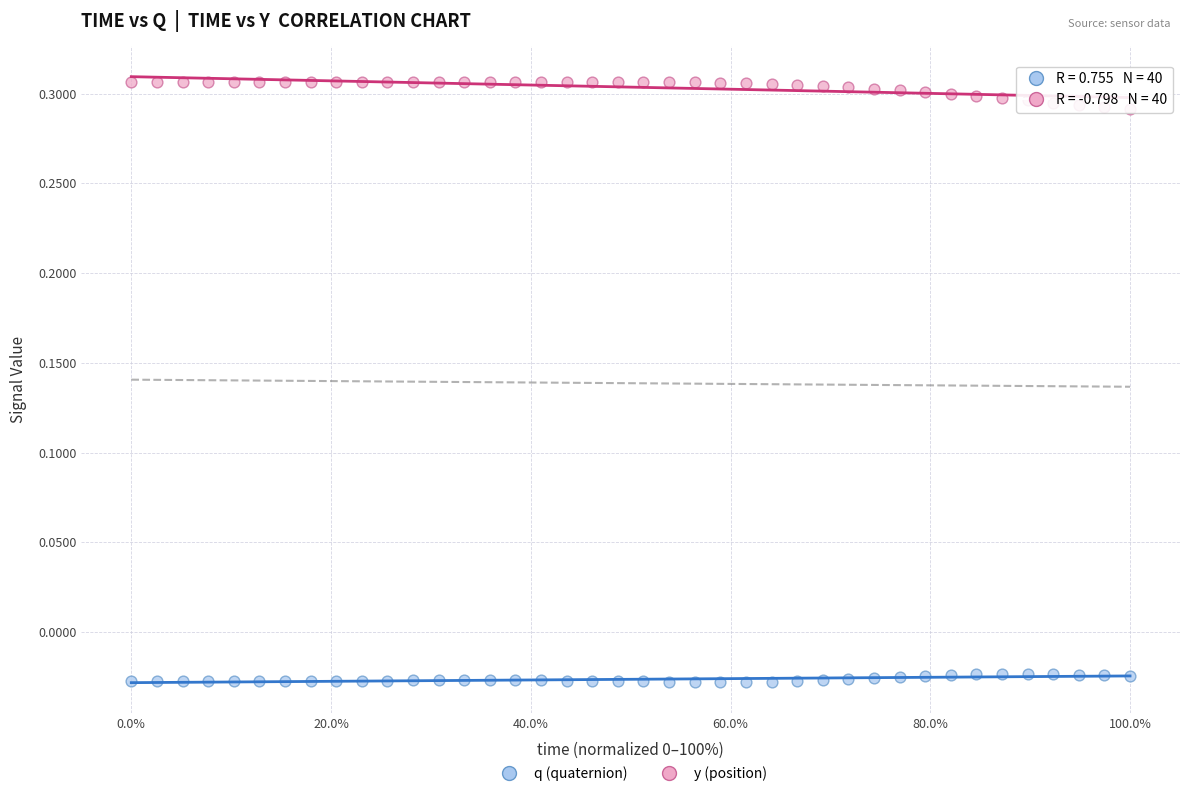

Which series has the widest spread of Y values?

y (position)